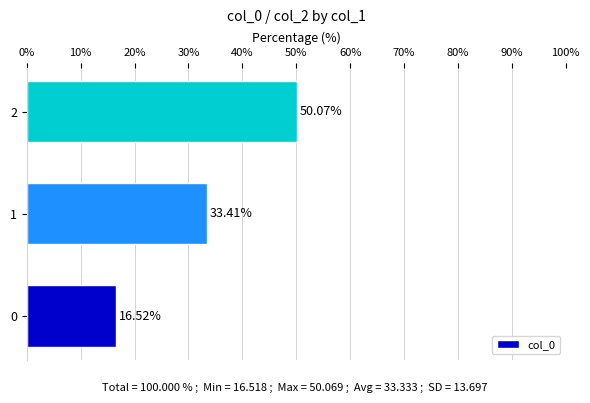

Does the chart contain stacked bars?

No